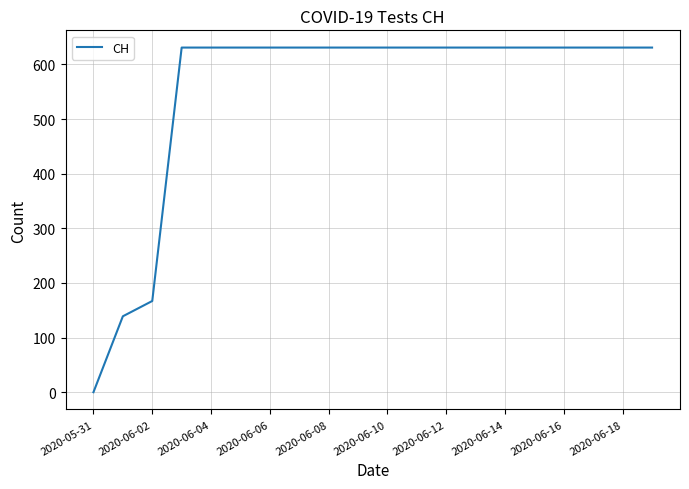

What is the greatest value displayed?

631